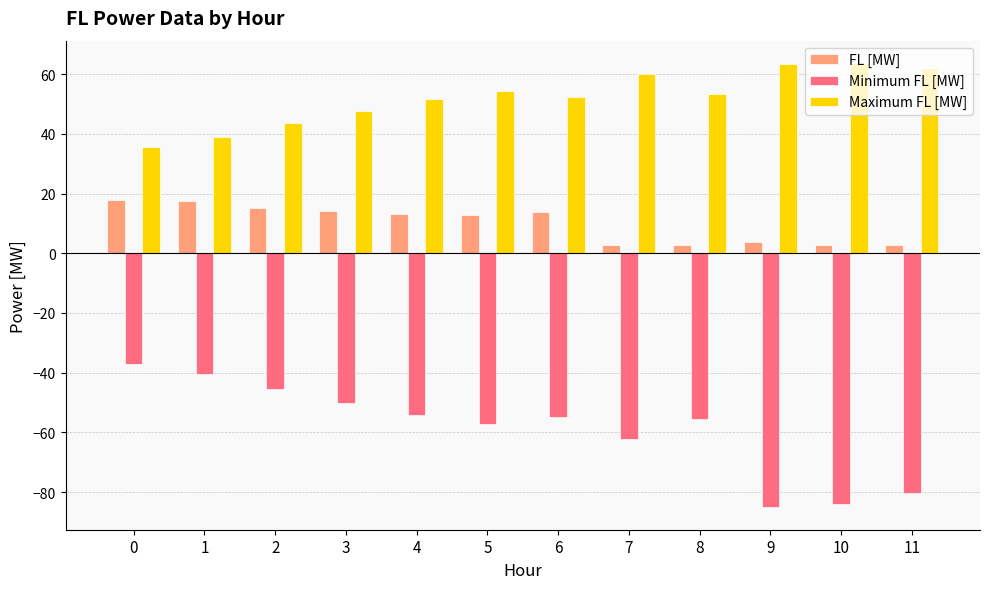

Is the value of Maximum FL [MW] at 5 greater than the value of Minimum FL [MW] at 5?

Yes